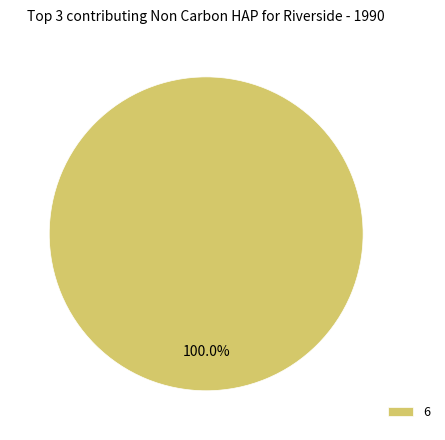

Rank the categories by value from highest to lowest.

6